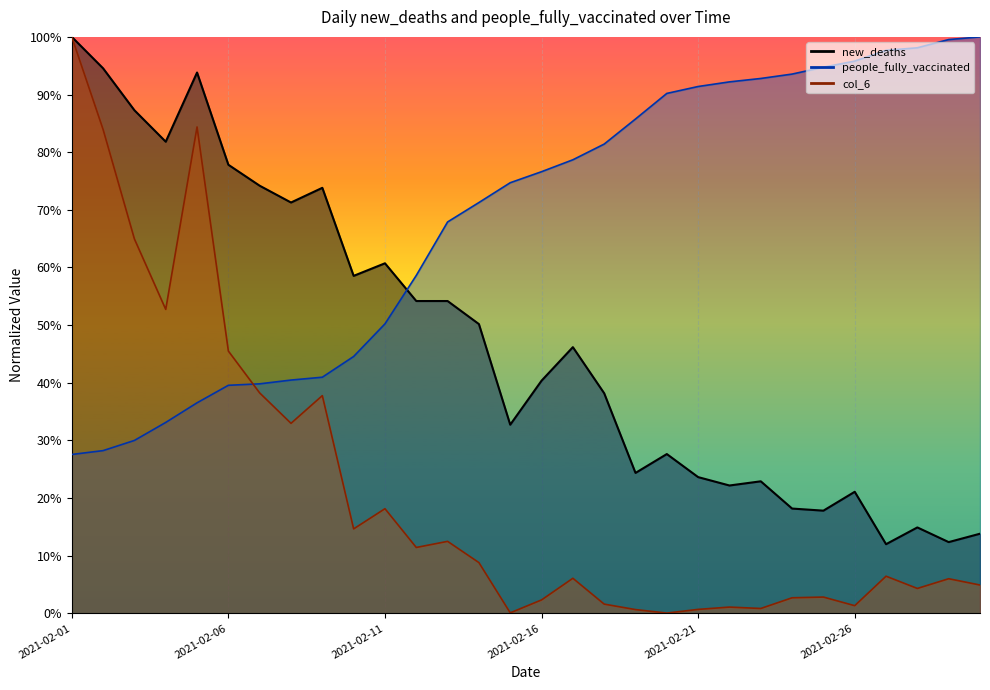

How many times do new_deaths and people_fully_vaccinated cross each other?

1